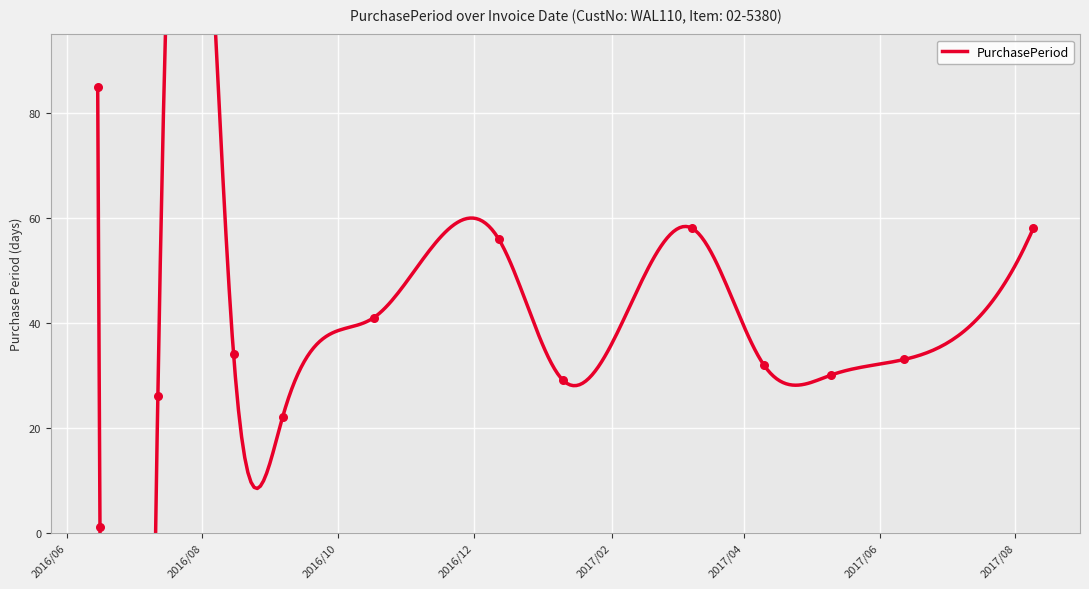

What is the ratio of the value at 2017-06-12 to the value at 2017-03-09?

0.6